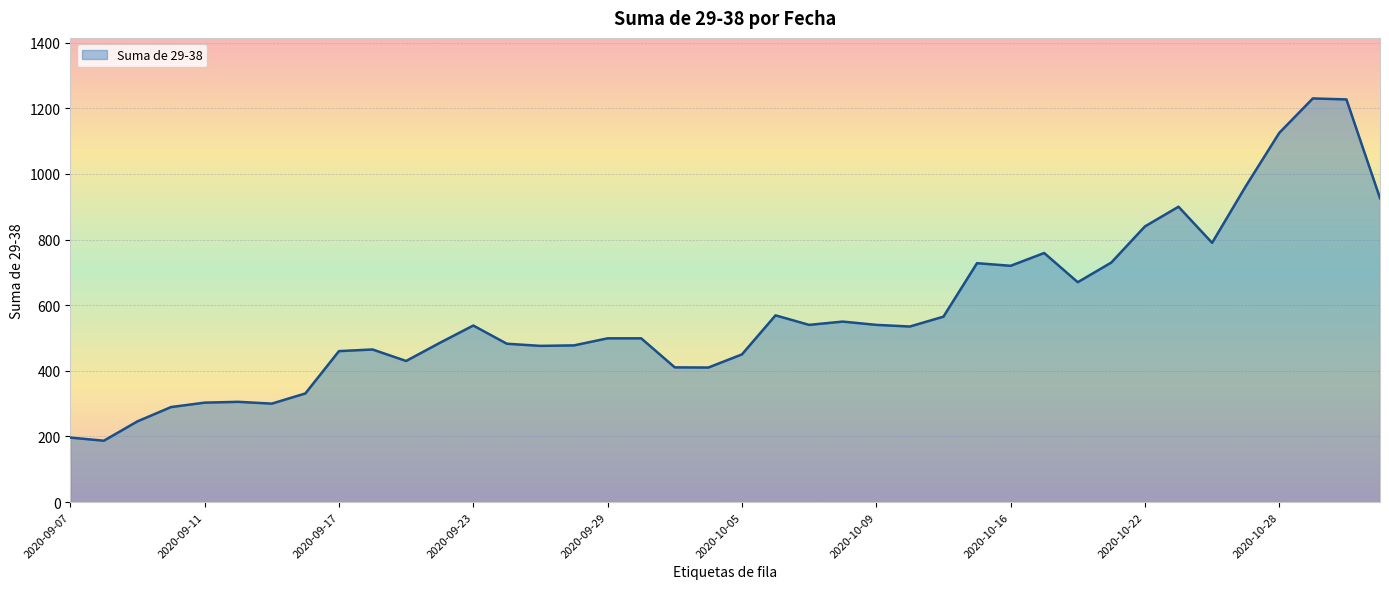

What is the difference between the maximum and minimum values?

1043.0